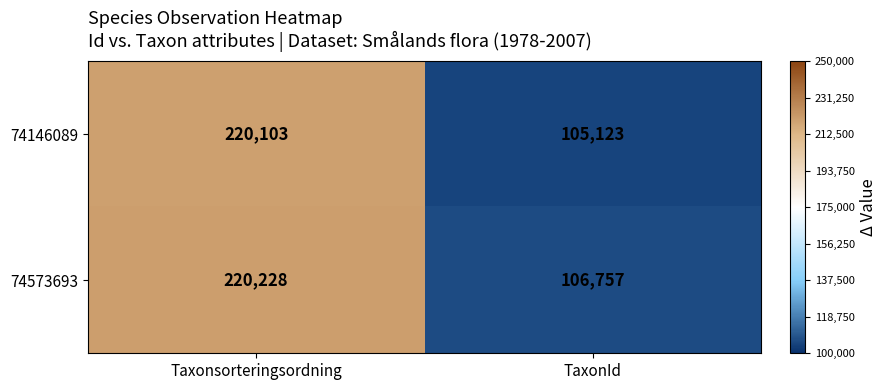

The 74573693 series shows 220228 at Taxonsorteringsordning. True or false?

True